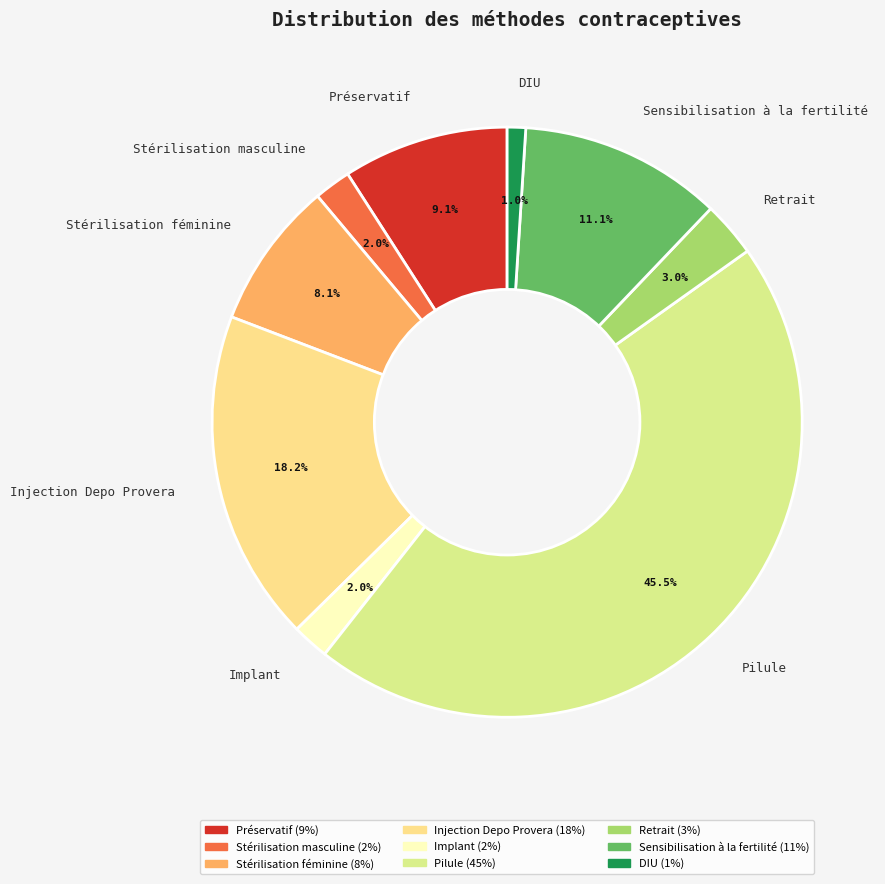

Which category has the smallest portion of the pie?

DIU